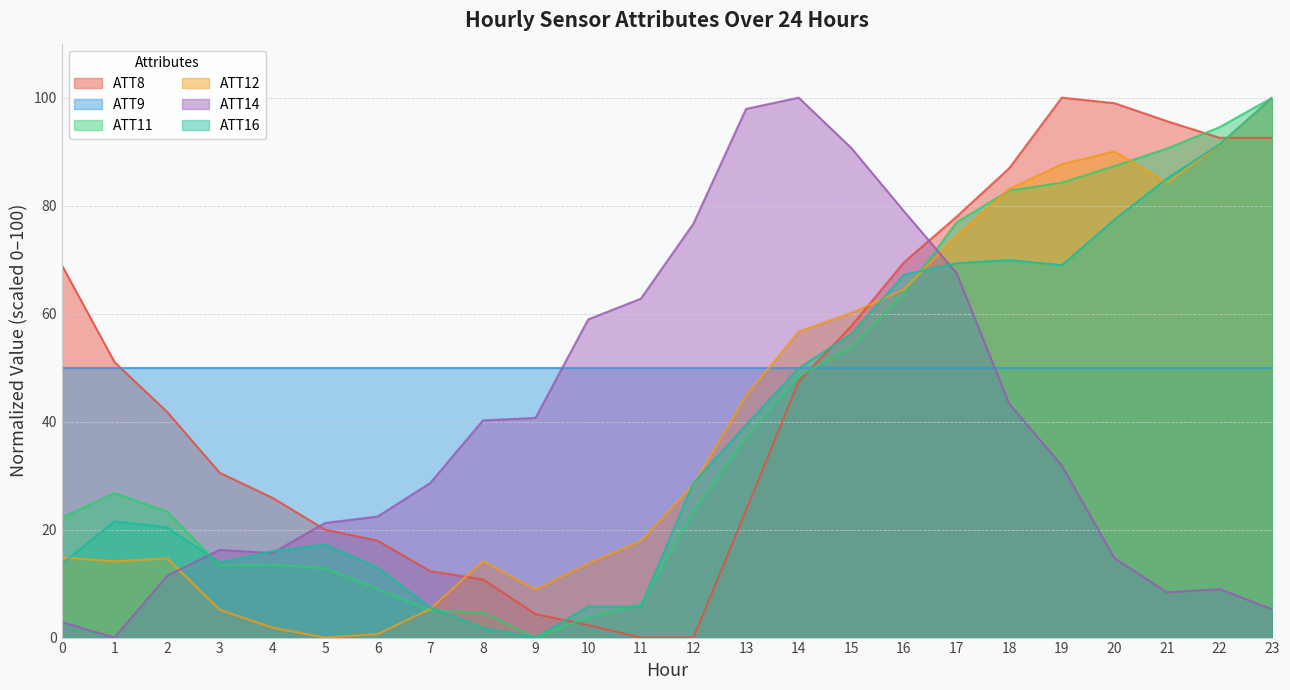

The ATT8 series shows 26.2 at 17. True or false?

False